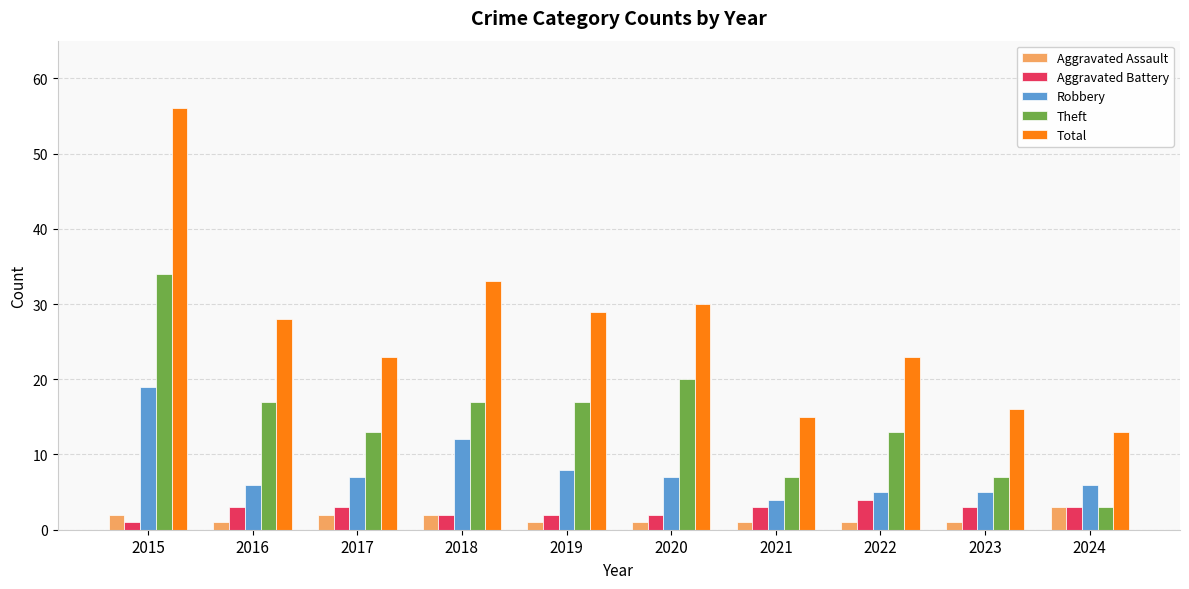

Which series has the largest total across all categories?

Total